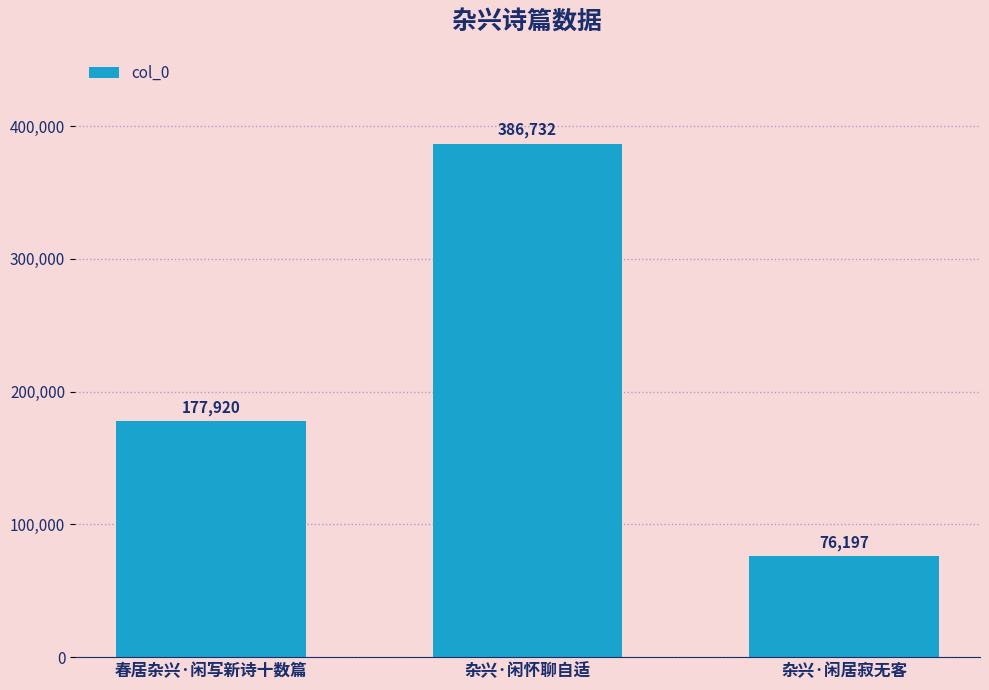

List the labels in order of value, largest first.

杂兴·闲怀聊自适, 春居杂兴·闲写新诗十数篇, 杂兴·闲居寂无客